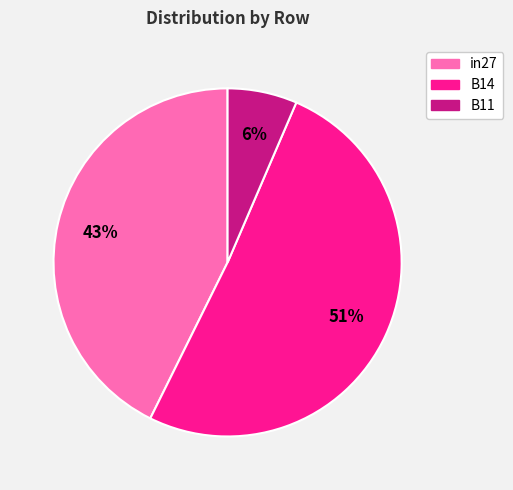

Between B11 and in27, which is larger?

in27